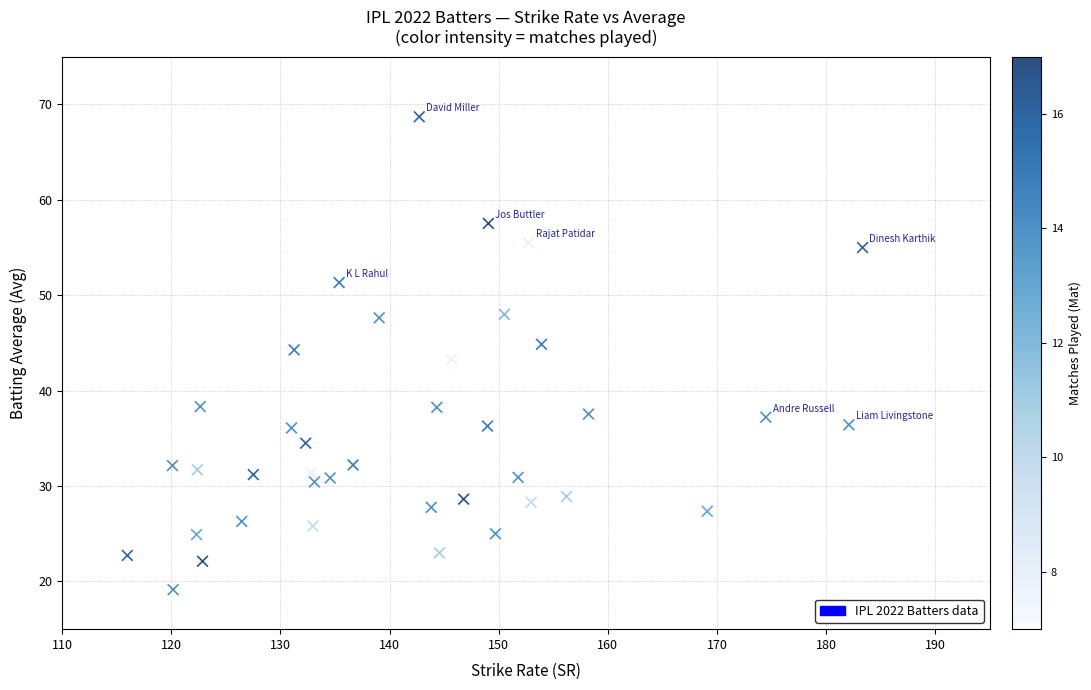

Count the number of points in this scatter plot.

40